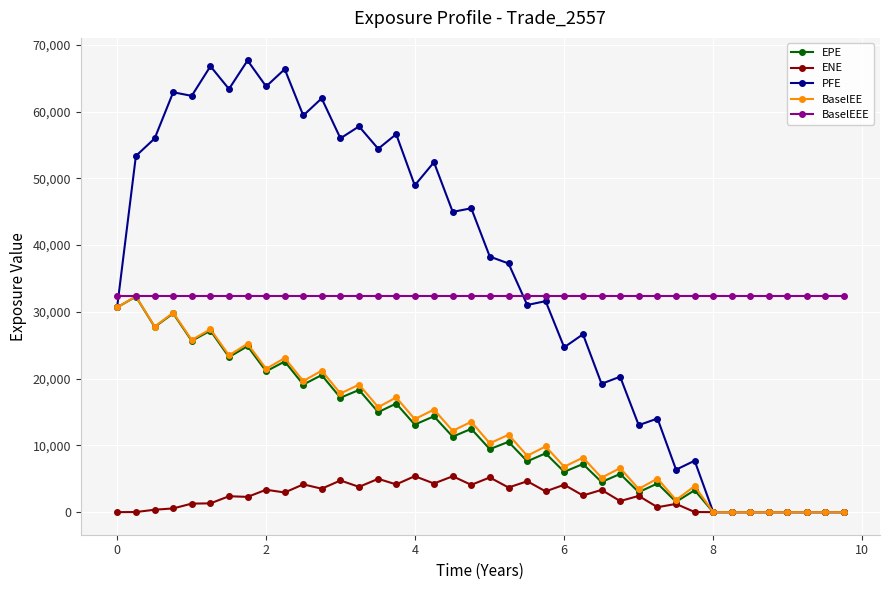

At how many categories does at least one series exceed 33079?

21